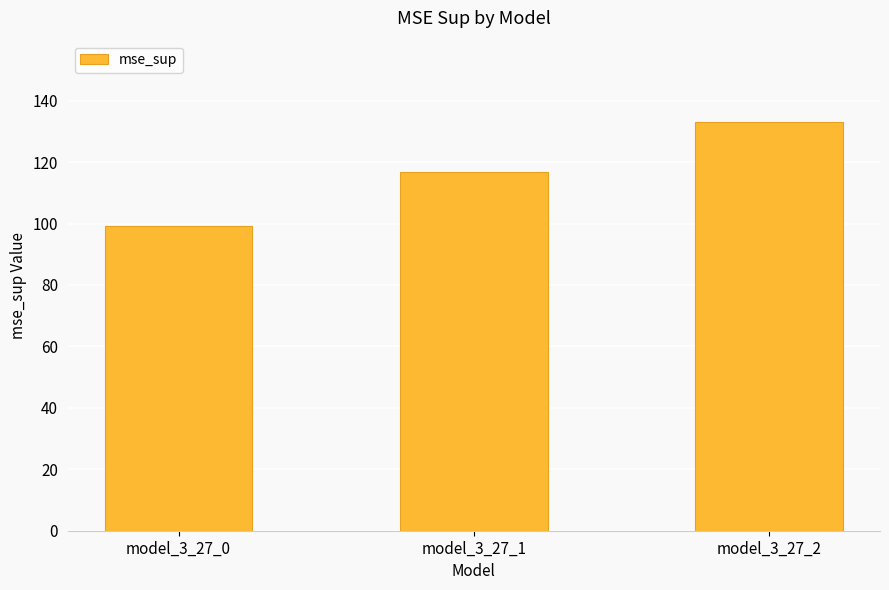

Reading right to left, extract all data points from this chart.

model_3_27_2=132.9	model_3_27_1=116.9	model_3_27_0=99.1